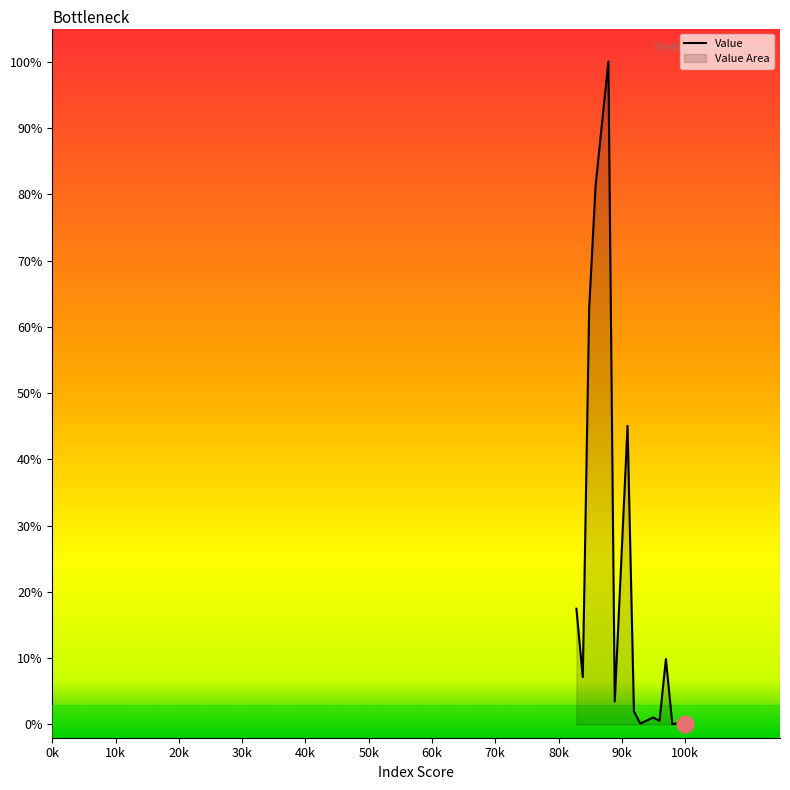

Reading right to left, extract all data points from this chart.

0.0	0.2	0.1	9.9	0.6	1.1	0.1	2.0	45.1	3.5	100.0	81.3	62.8	7.1	17.5